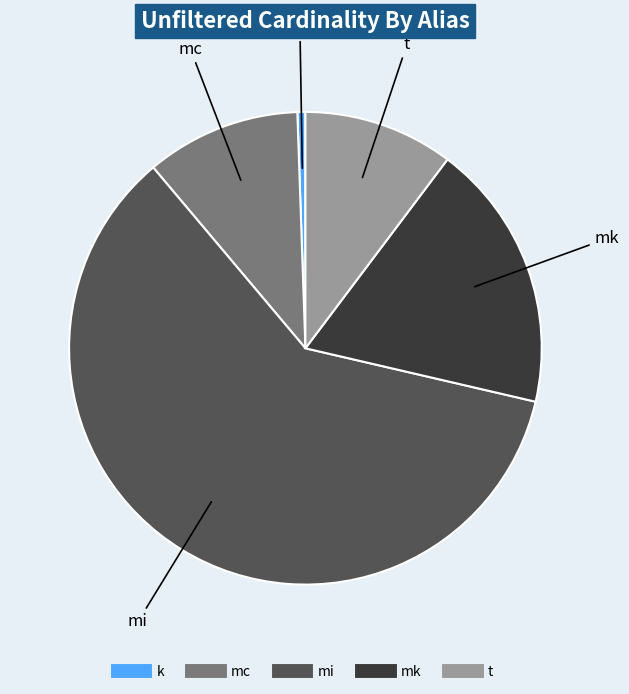

Is it true that mc is 11% of the pie?

True